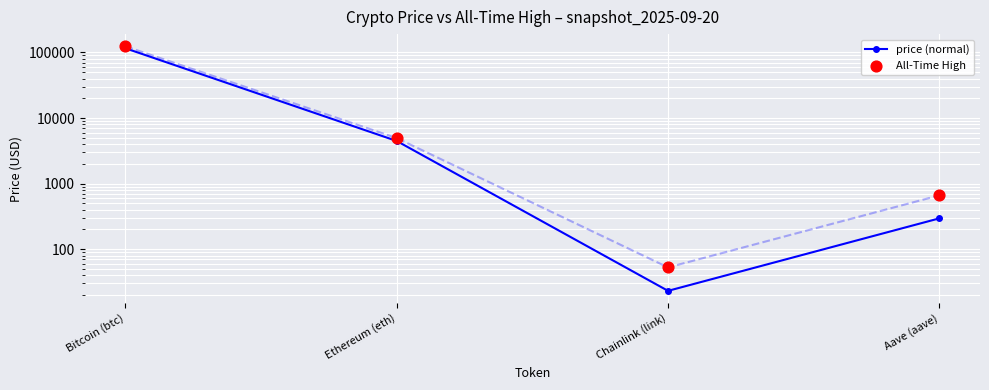

What are all the series names shown in the legend?

price (normal), All-Time High